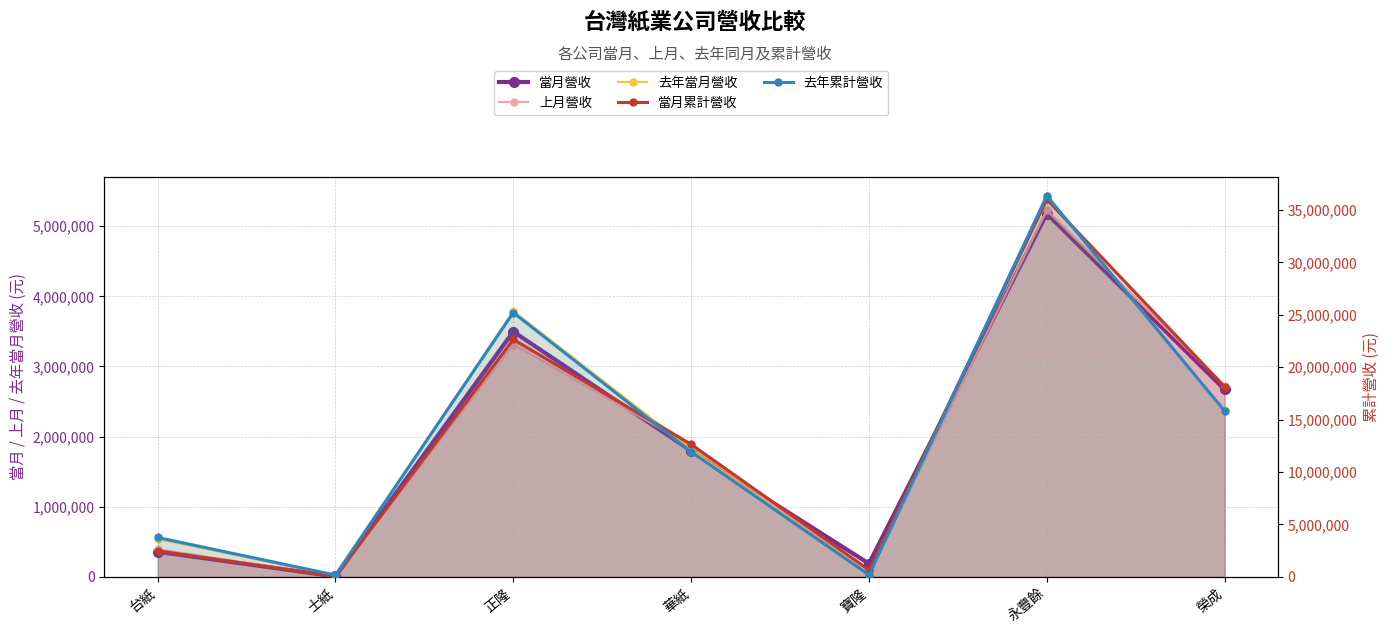

What is the greatest value displayed?

36364946